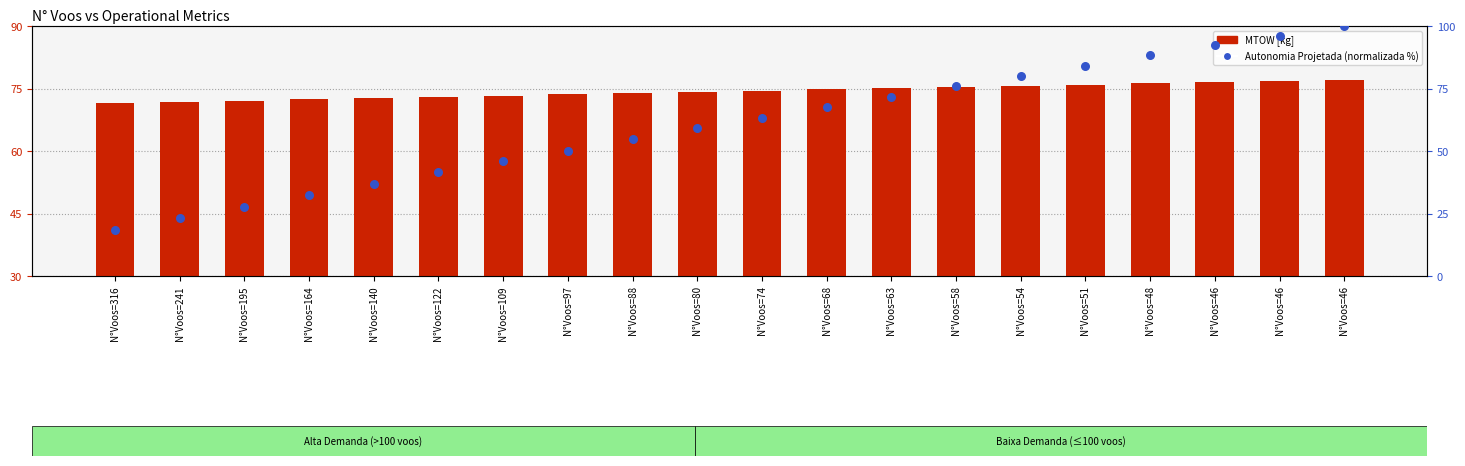

Which series has the largest total across all categories?

MTOW [kg]